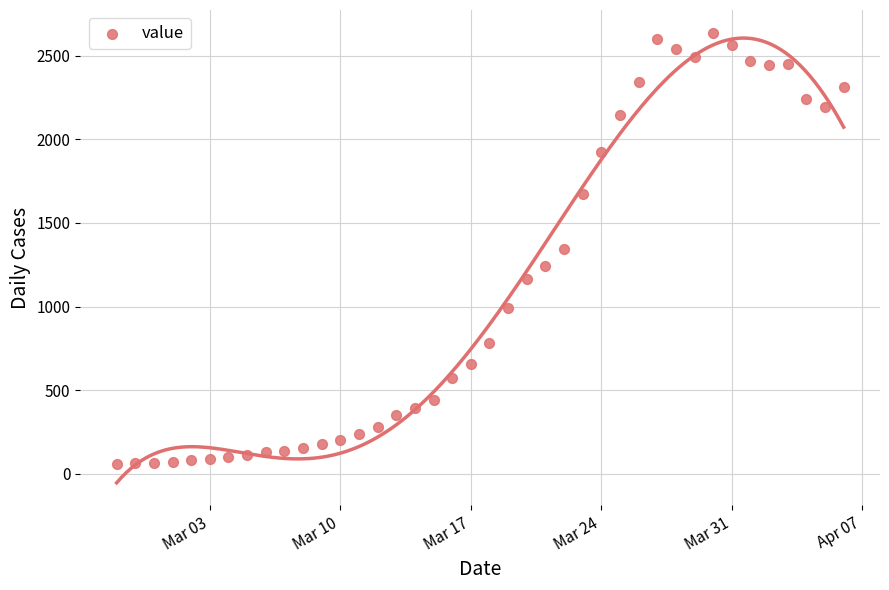

What is the range of X values (max minus min)?

39